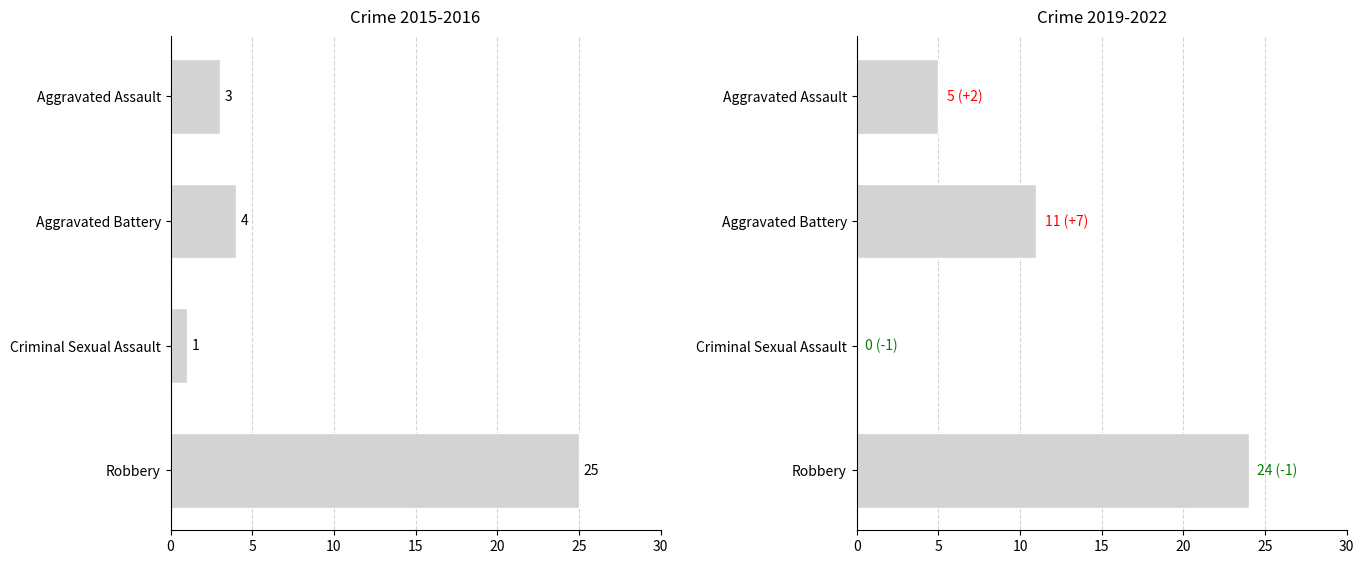

How many groups of bars are there?

4